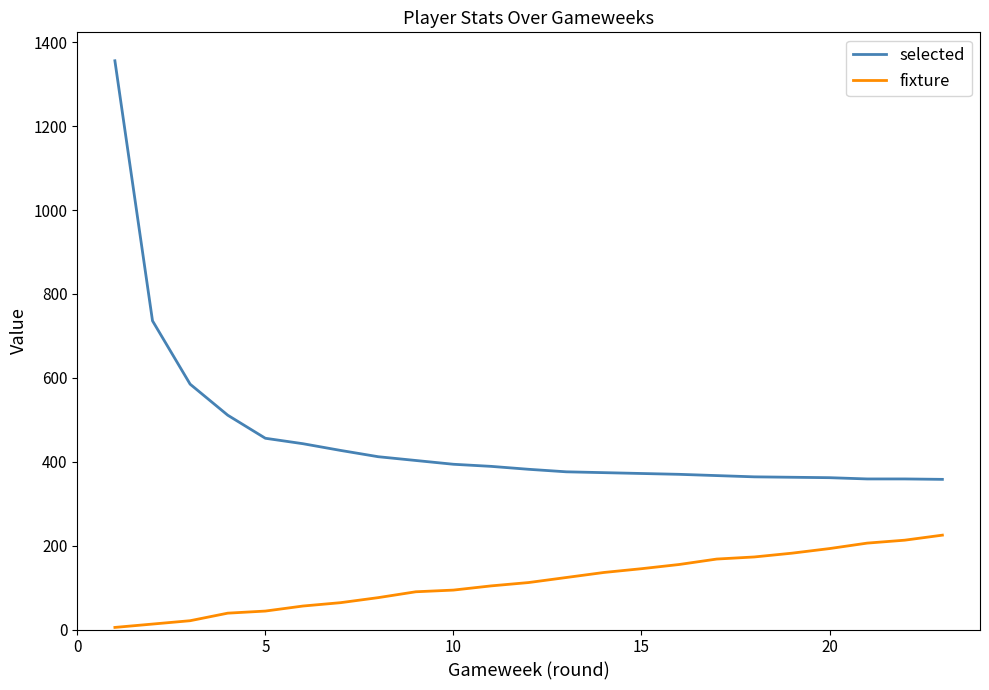

List the series in order of their peak value, highest first.

selected, fixture